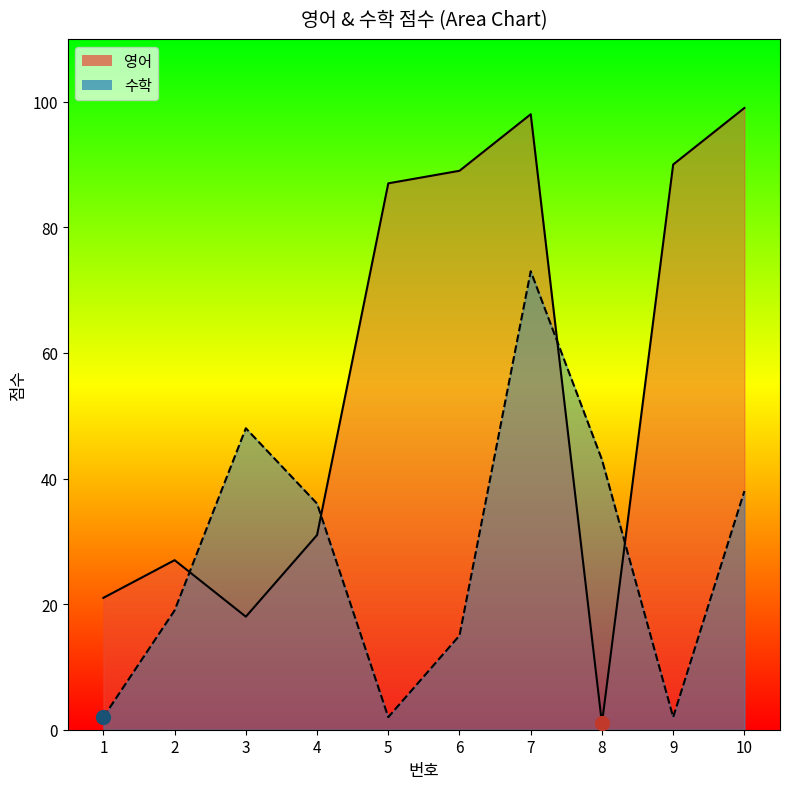

What is the value of the 수학 point at the 5th from the left?

2